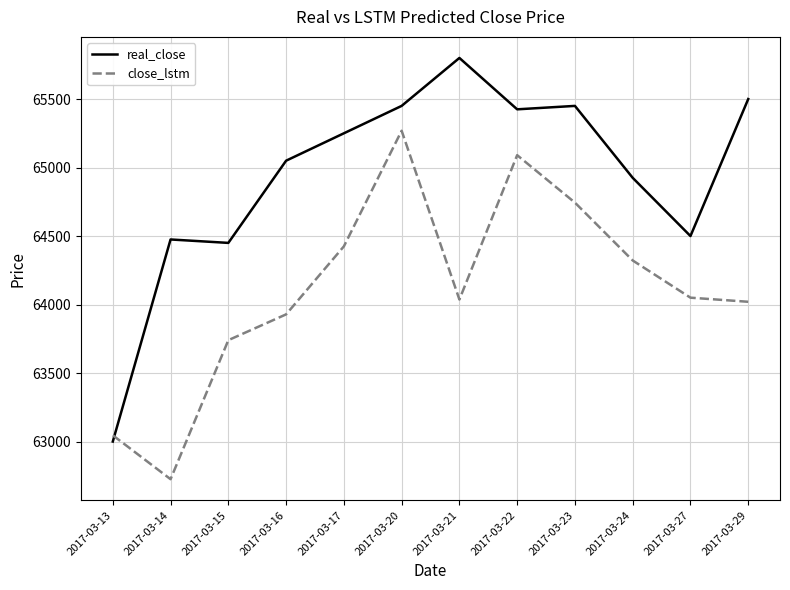

In real_close, how many points are lower than both neighbors (excluding endpoints)?

3